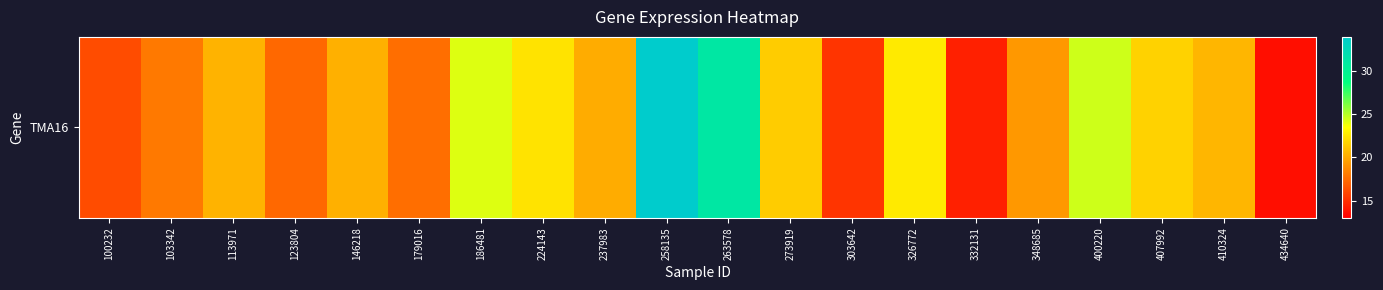

At which category does the chart reach its minimum across all series?

434640